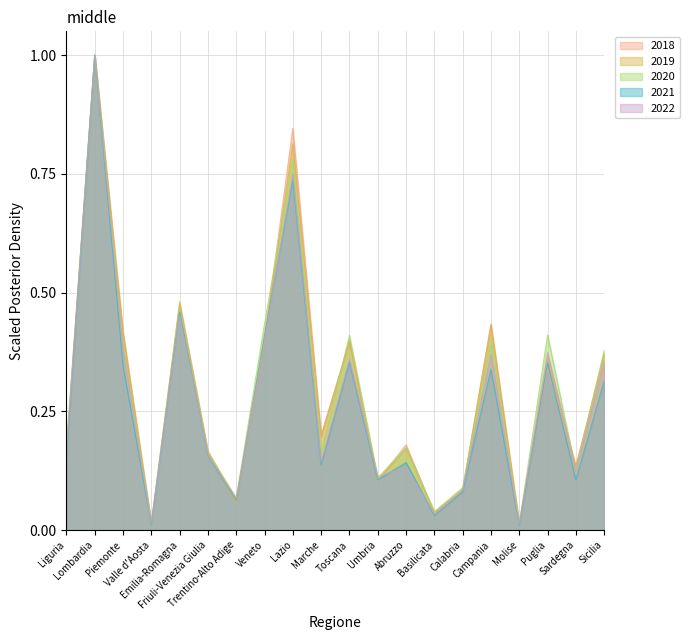

What is the approximate value of 2019 at Piemonte?

0.4